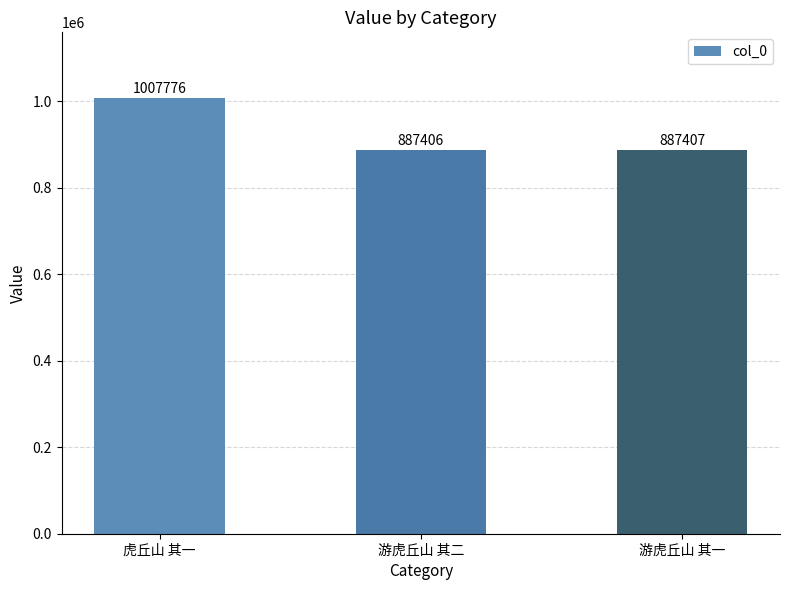

Are the bars horizontal?

No